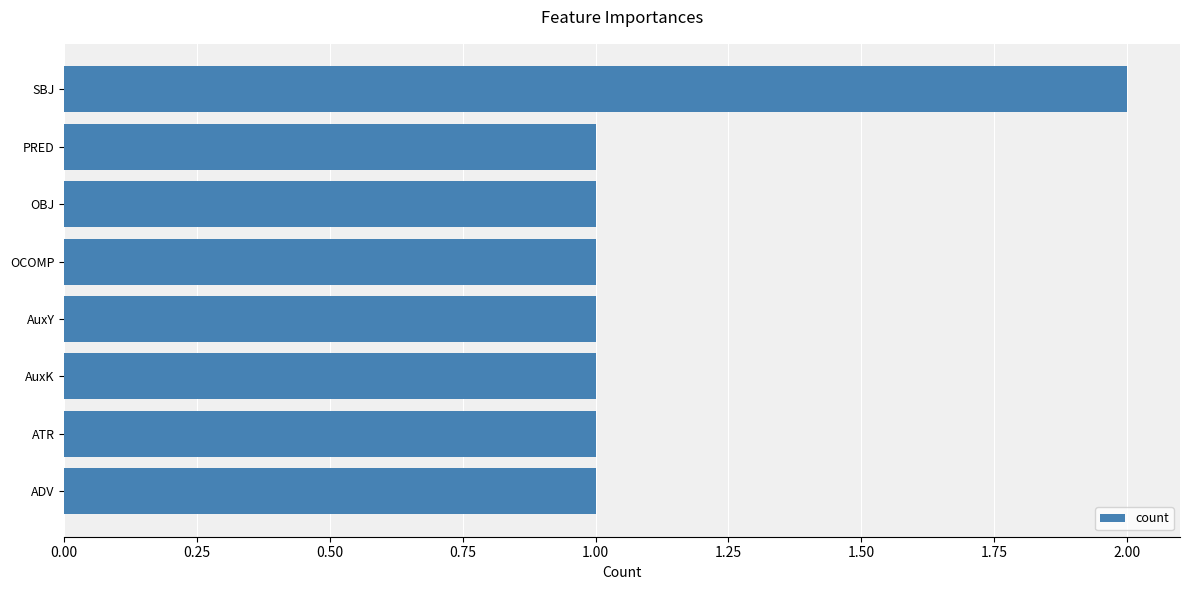

What is the maximum value shown in the chart?

2